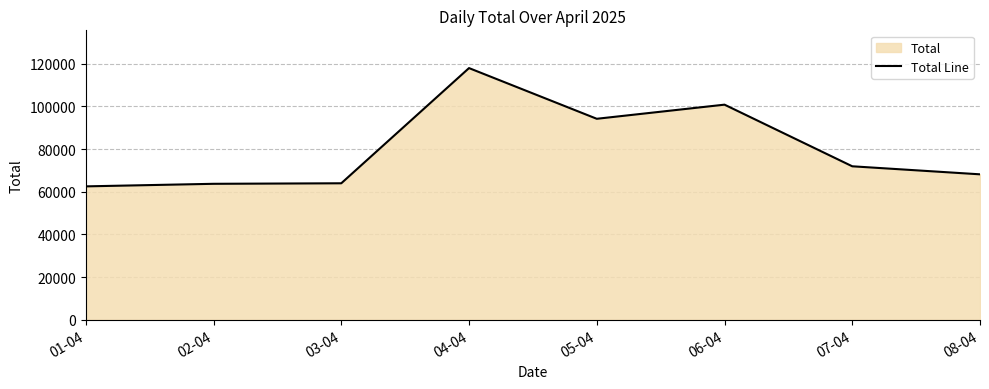

How many points are higher than both their immediate neighbors (excluding endpoints)?

2